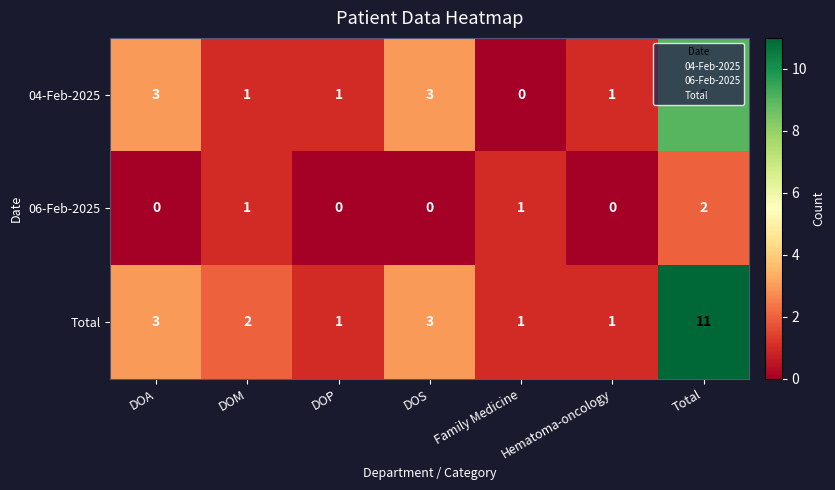

What is the total value across all series at DOP?

2